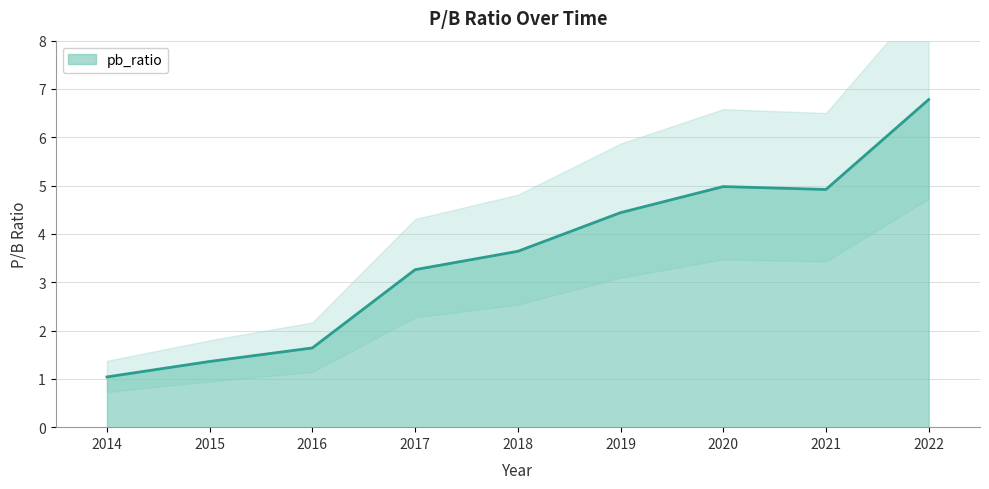

List the labels in order of value, largest first.

2022, 2020, 2021, 2019, 2018, 2017, 2016, 2015, 2014